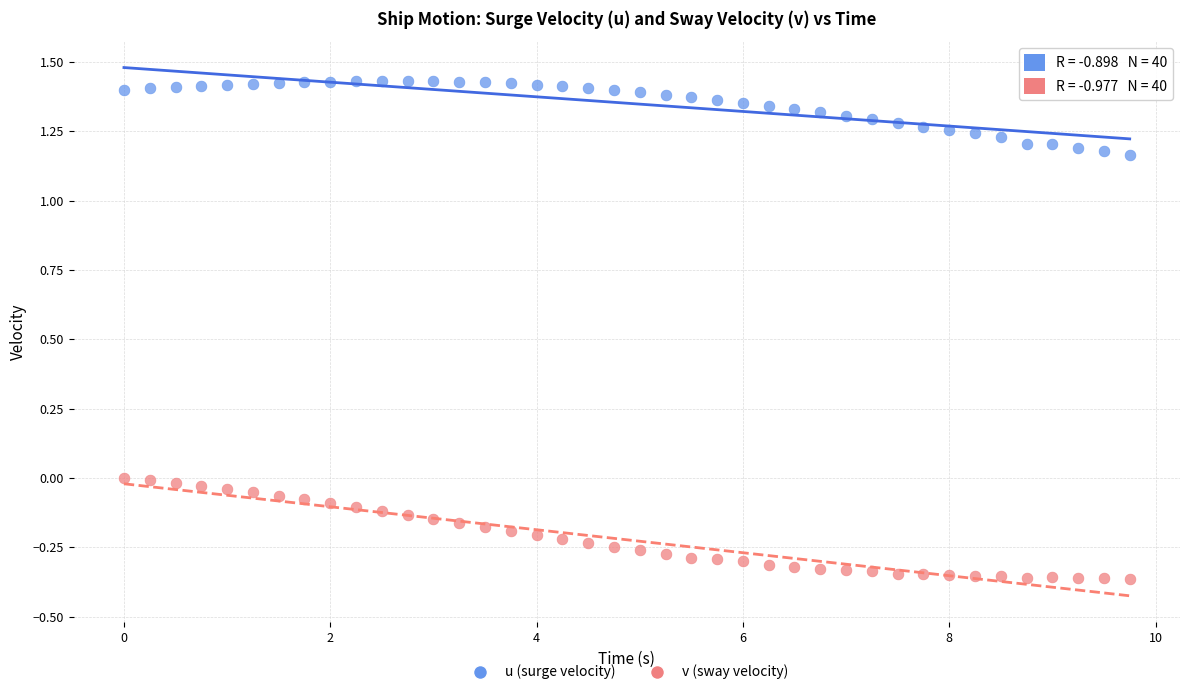

What are all the series names shown in the legend?

u (surge velocity), v (sway velocity)